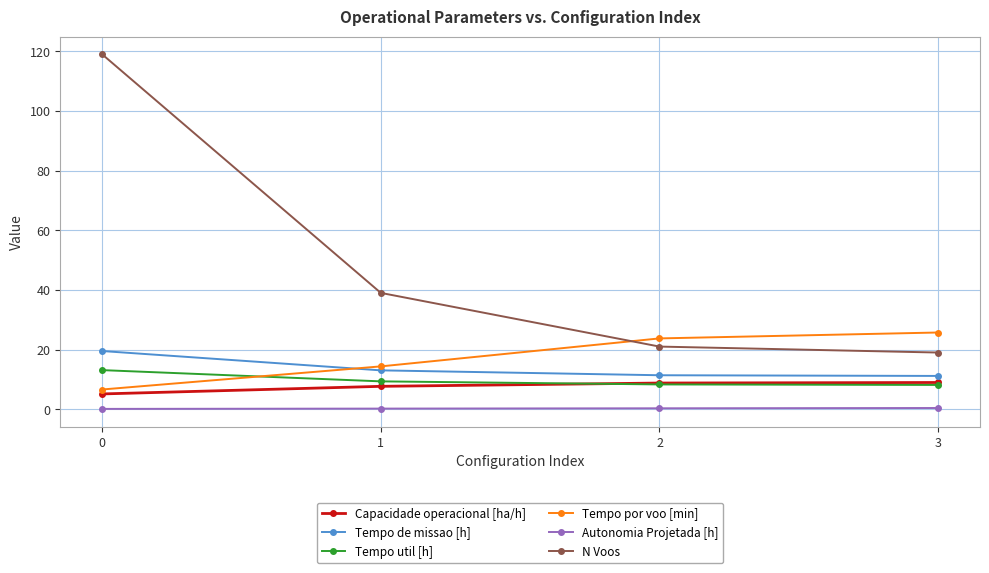

Does the chart have visible grid lines?

Yes